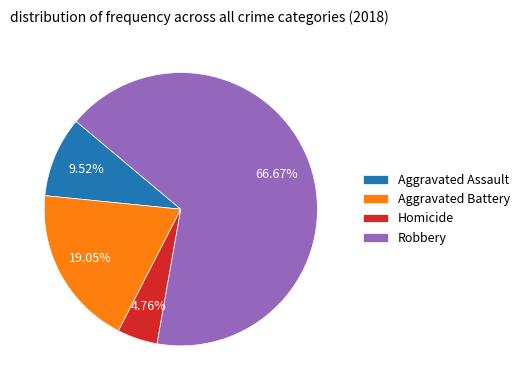

Count the number of slices in the pie.

4